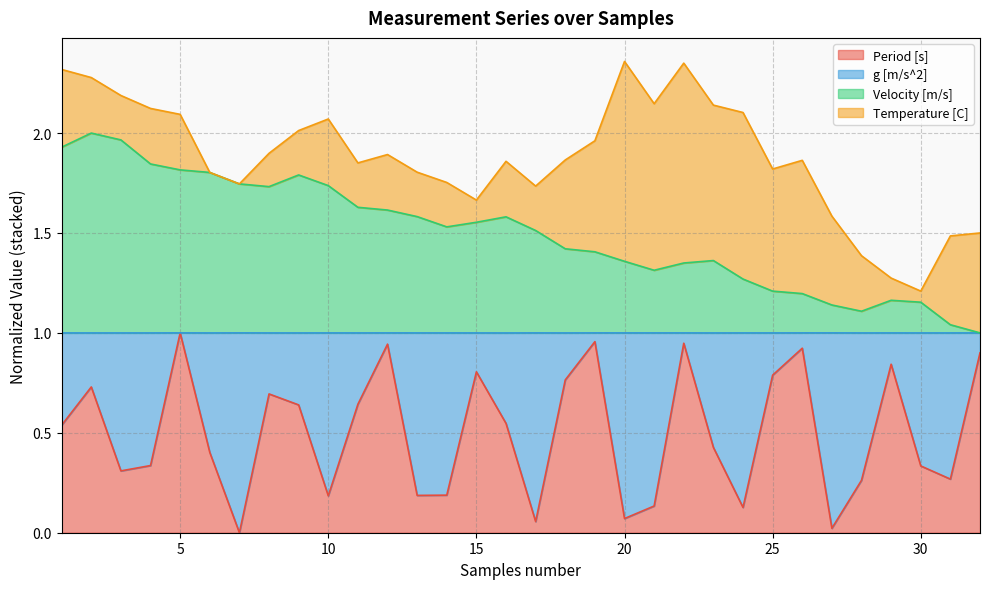

List the labels in order of Velocity [m/s] value, smallest first.

32, 31, 28, 27, 30, 29, 26, 25, 24, 21, 22, 20, 23, 19, 18, 17, 14, 15, 16, 13, 12, 11, 8, 10, 7, 9, 6, 5, 4, 1, 3, 2